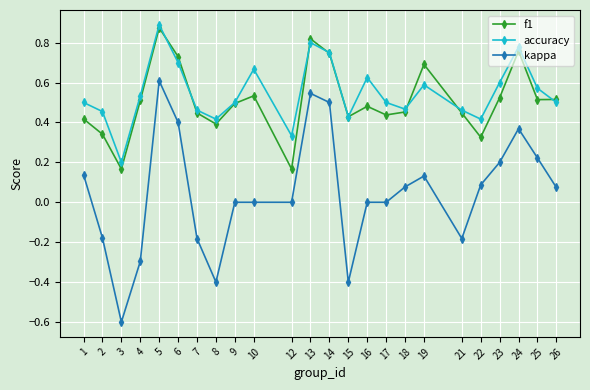

What is the sum of the f1 values at 19 and 8?

1.1